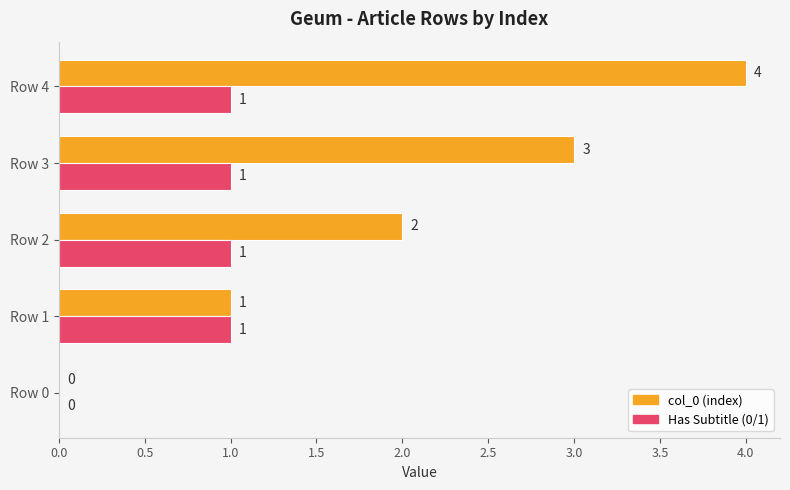

At which category is the sum across all series the highest?

Row 4